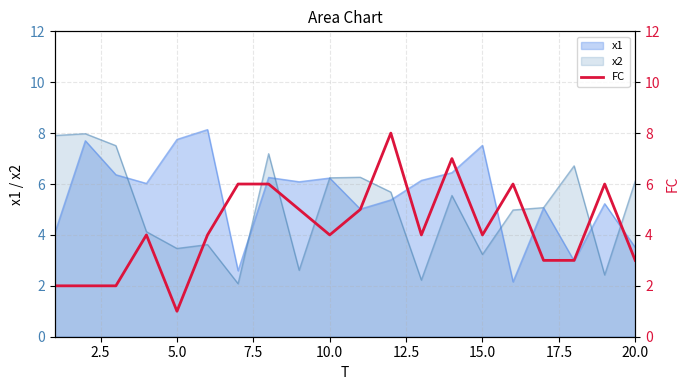

What is the minimum value for x1?

2.2